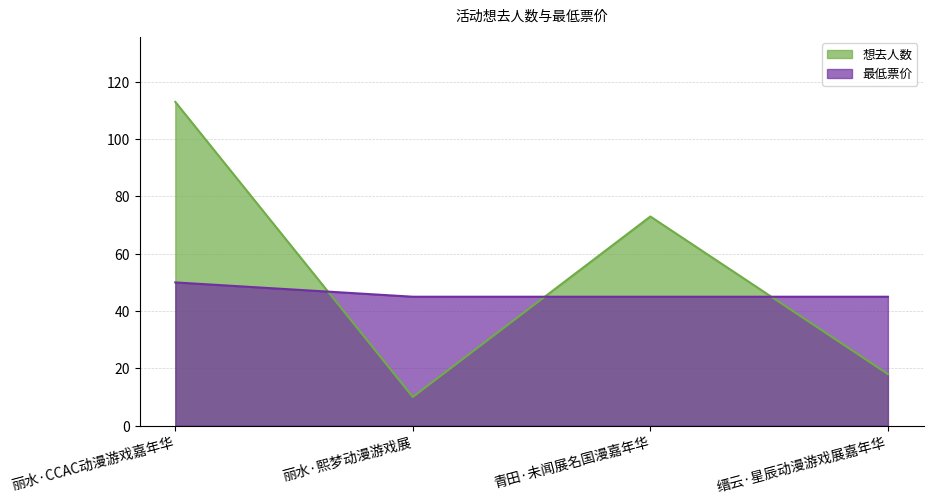

Which series has the largest range (max minus min)?

想去人数